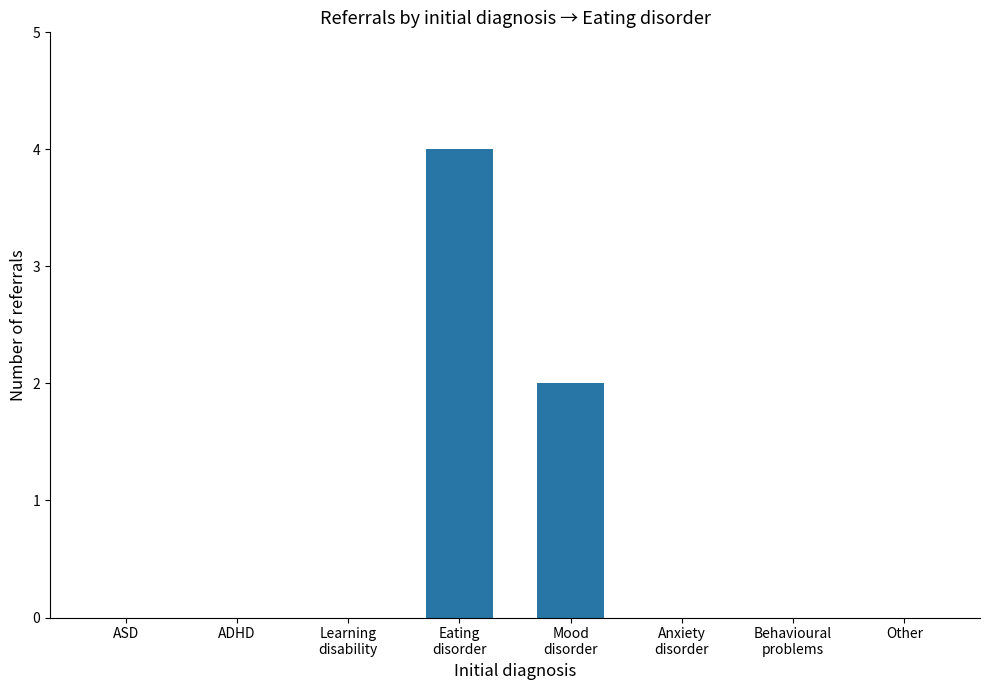

True or false: the data shows 2 at Learning
disability.

False